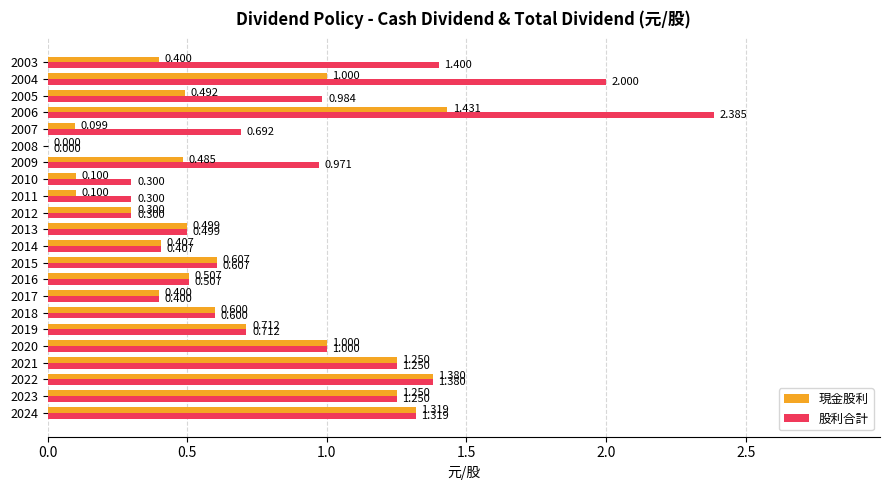

Which series has the largest total across all categories?

股利合計